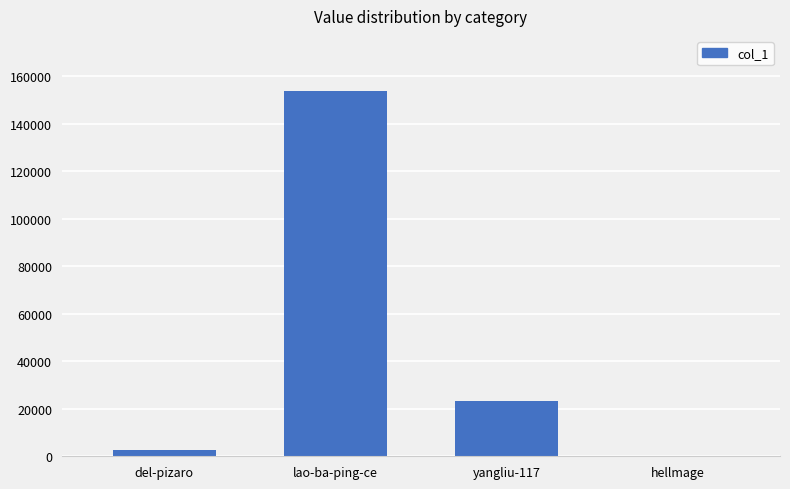

What is the maximum value shown in the chart?

153955